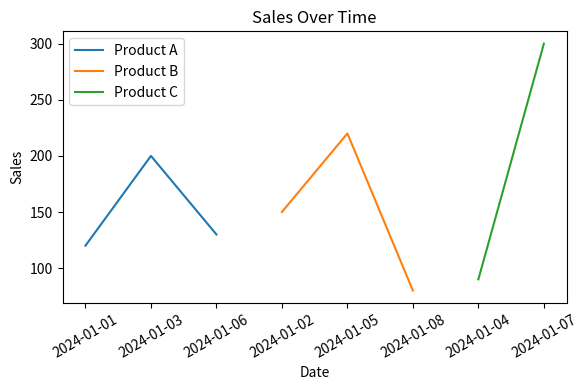

Is it true that Product A equals 130 at 2024-01-06?

True